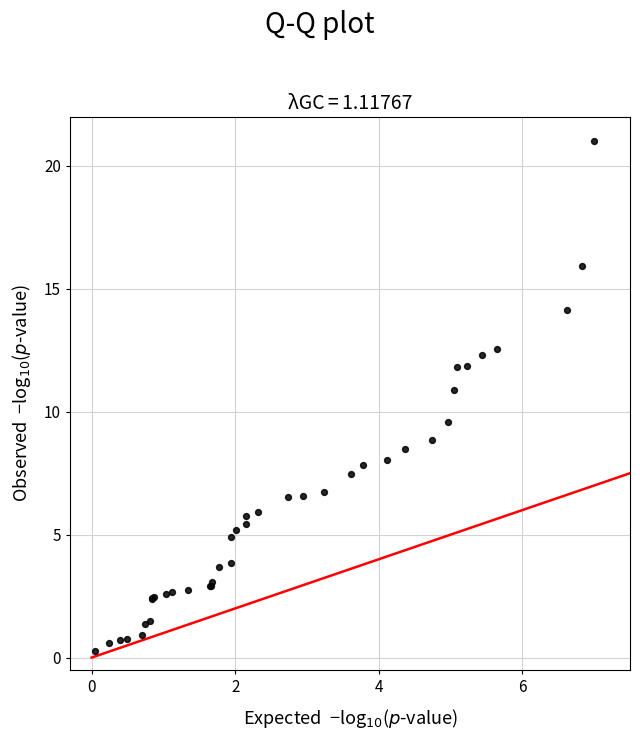

What Y value in the scatter plot is closest to 10?

9.6